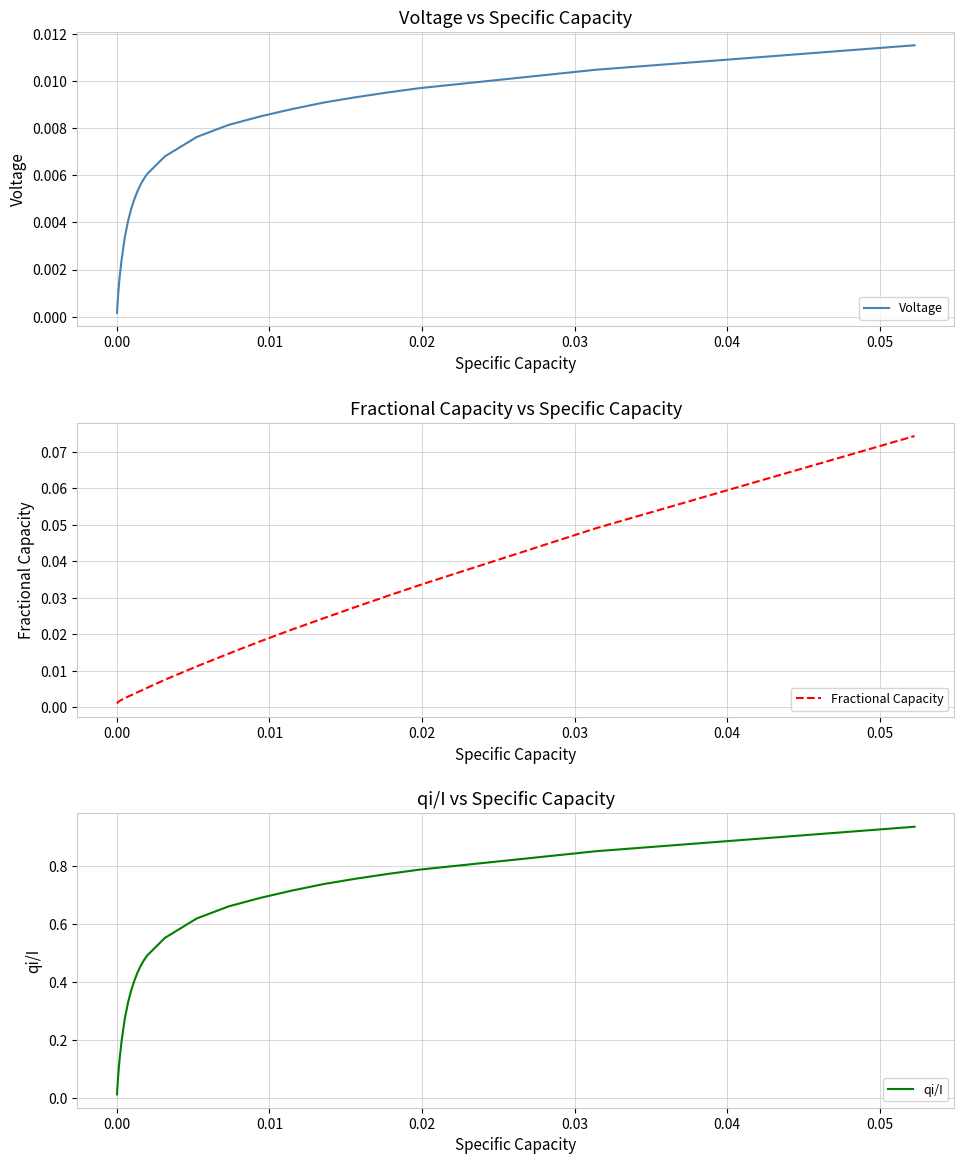

Is it true that qi/I equals 1.0 at 21?

False